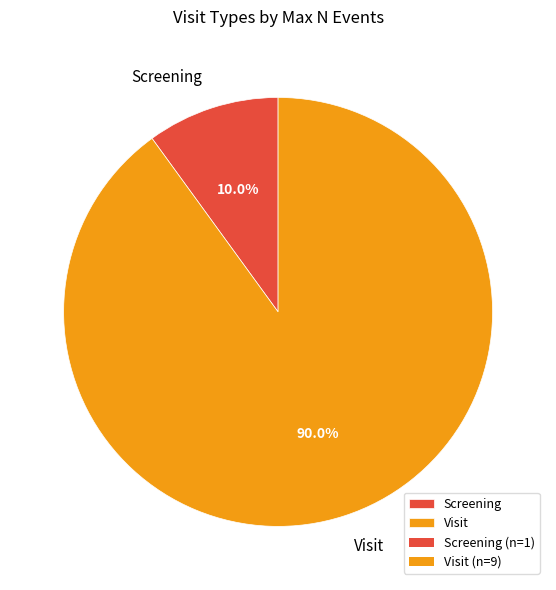

Is the sum of Visit and Screening greater than half?

Yes